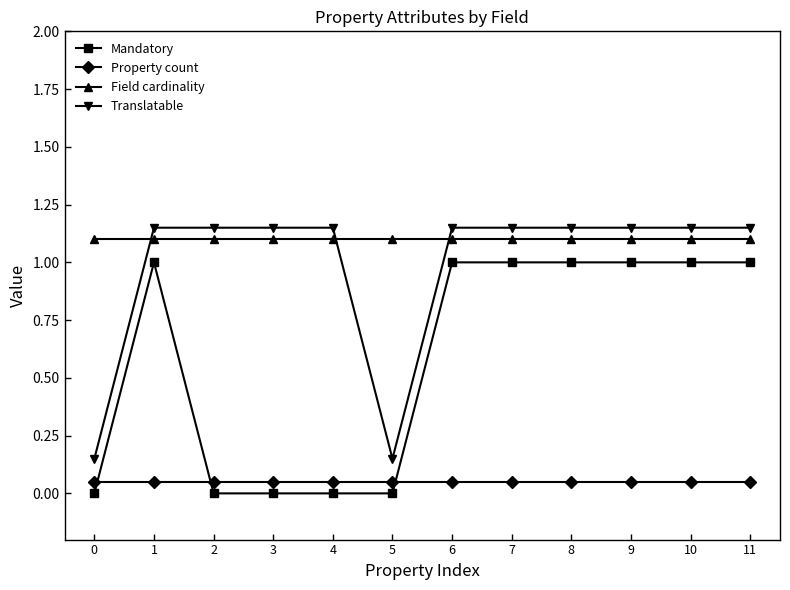

Between 2 and 10, which series saw the biggest shift?

Mandatory